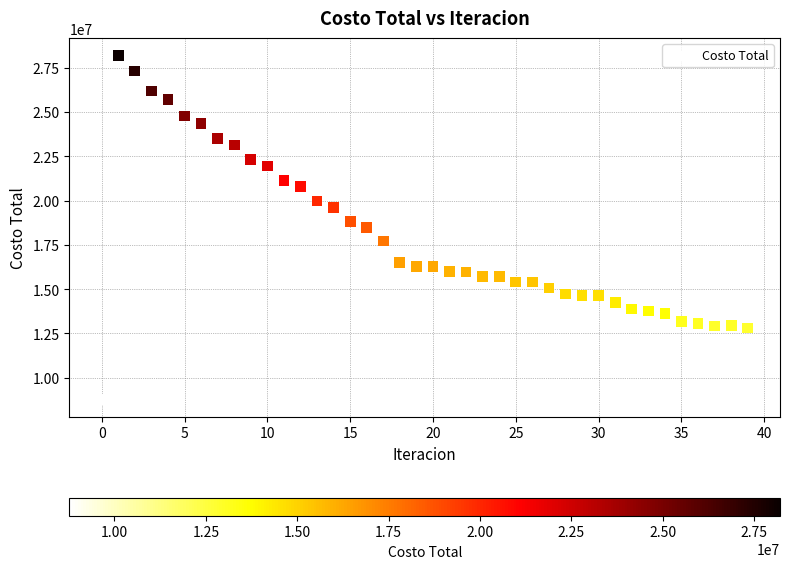

What is the range of Y values (max minus min)?

19435640.1